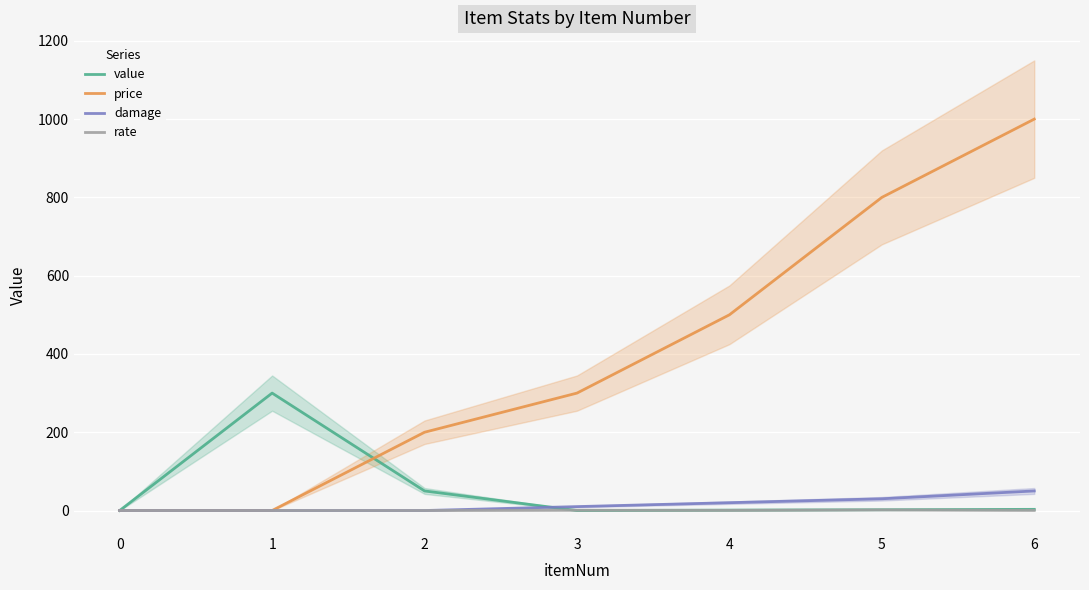

At how many categories does at least one series exceed 807?

1